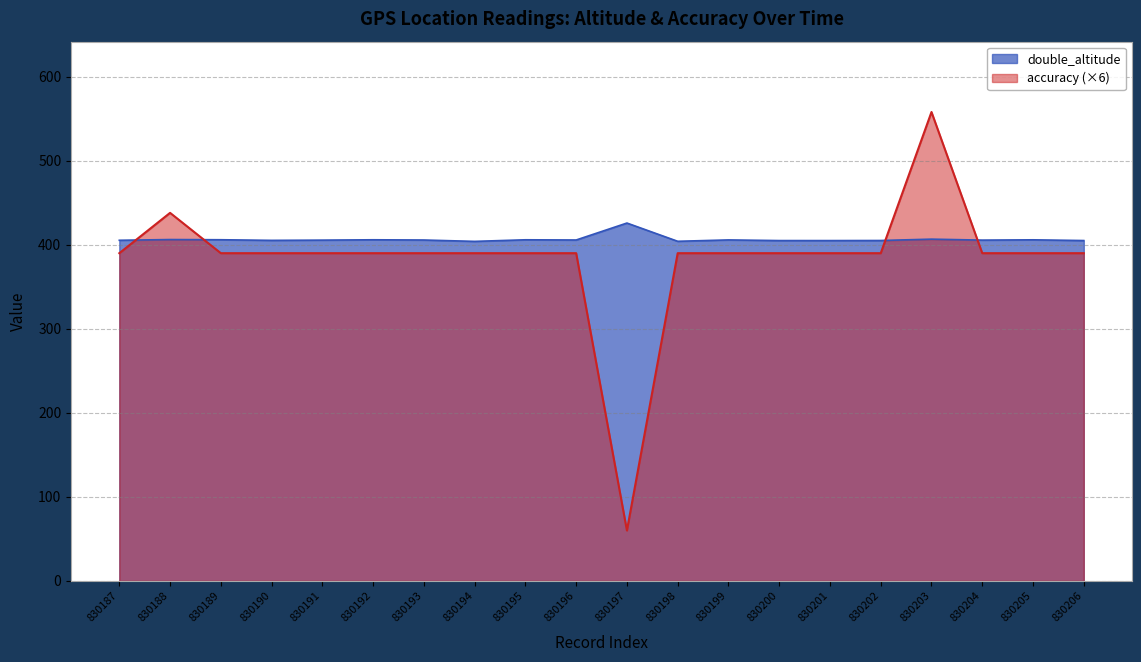

Which series has the largest total across all categories?

double_altitude